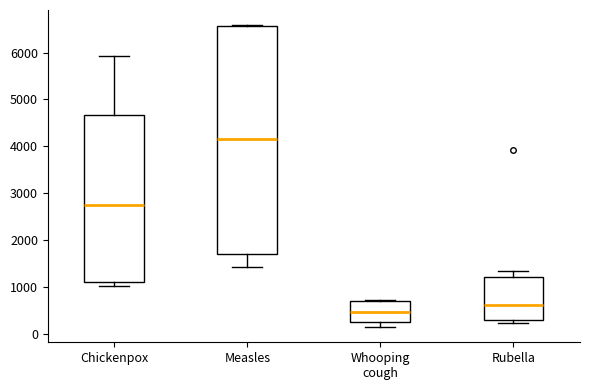

Which box is the tallest, from its lower edge to its upper edge?

Measles